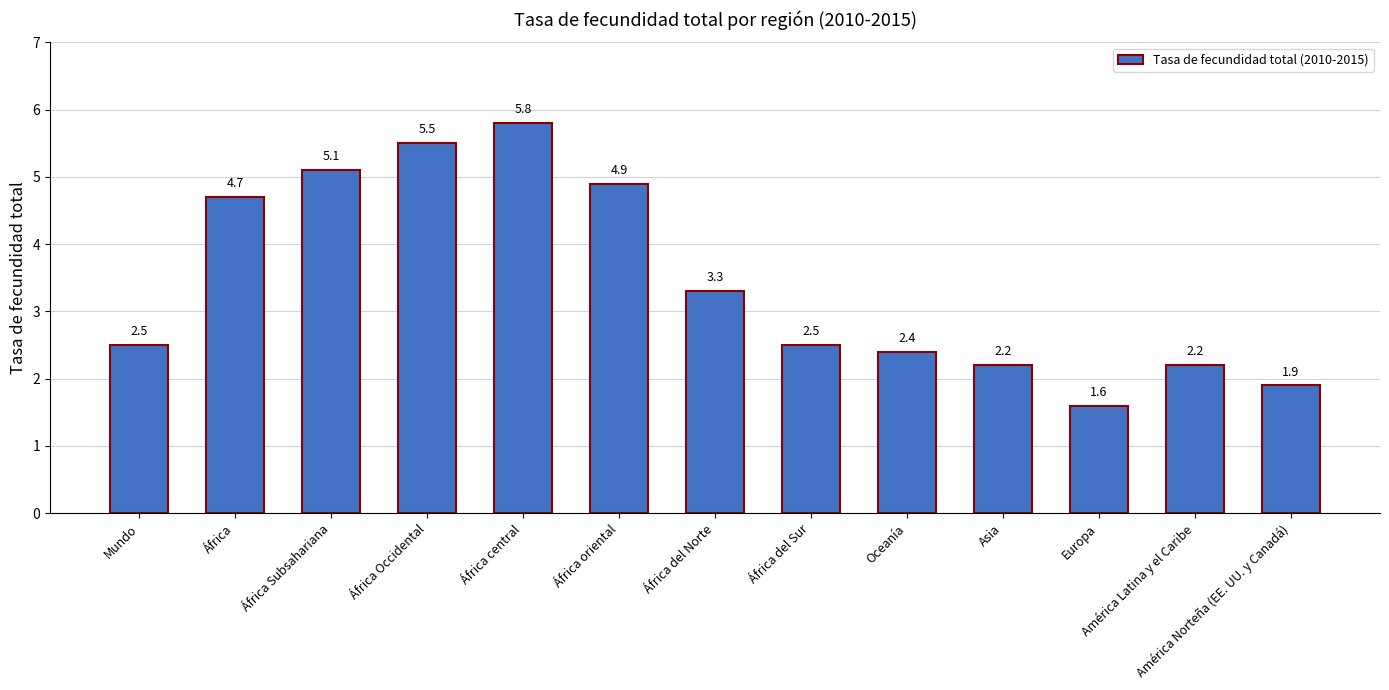

What is the difference between the maximum and minimum values?

4.2